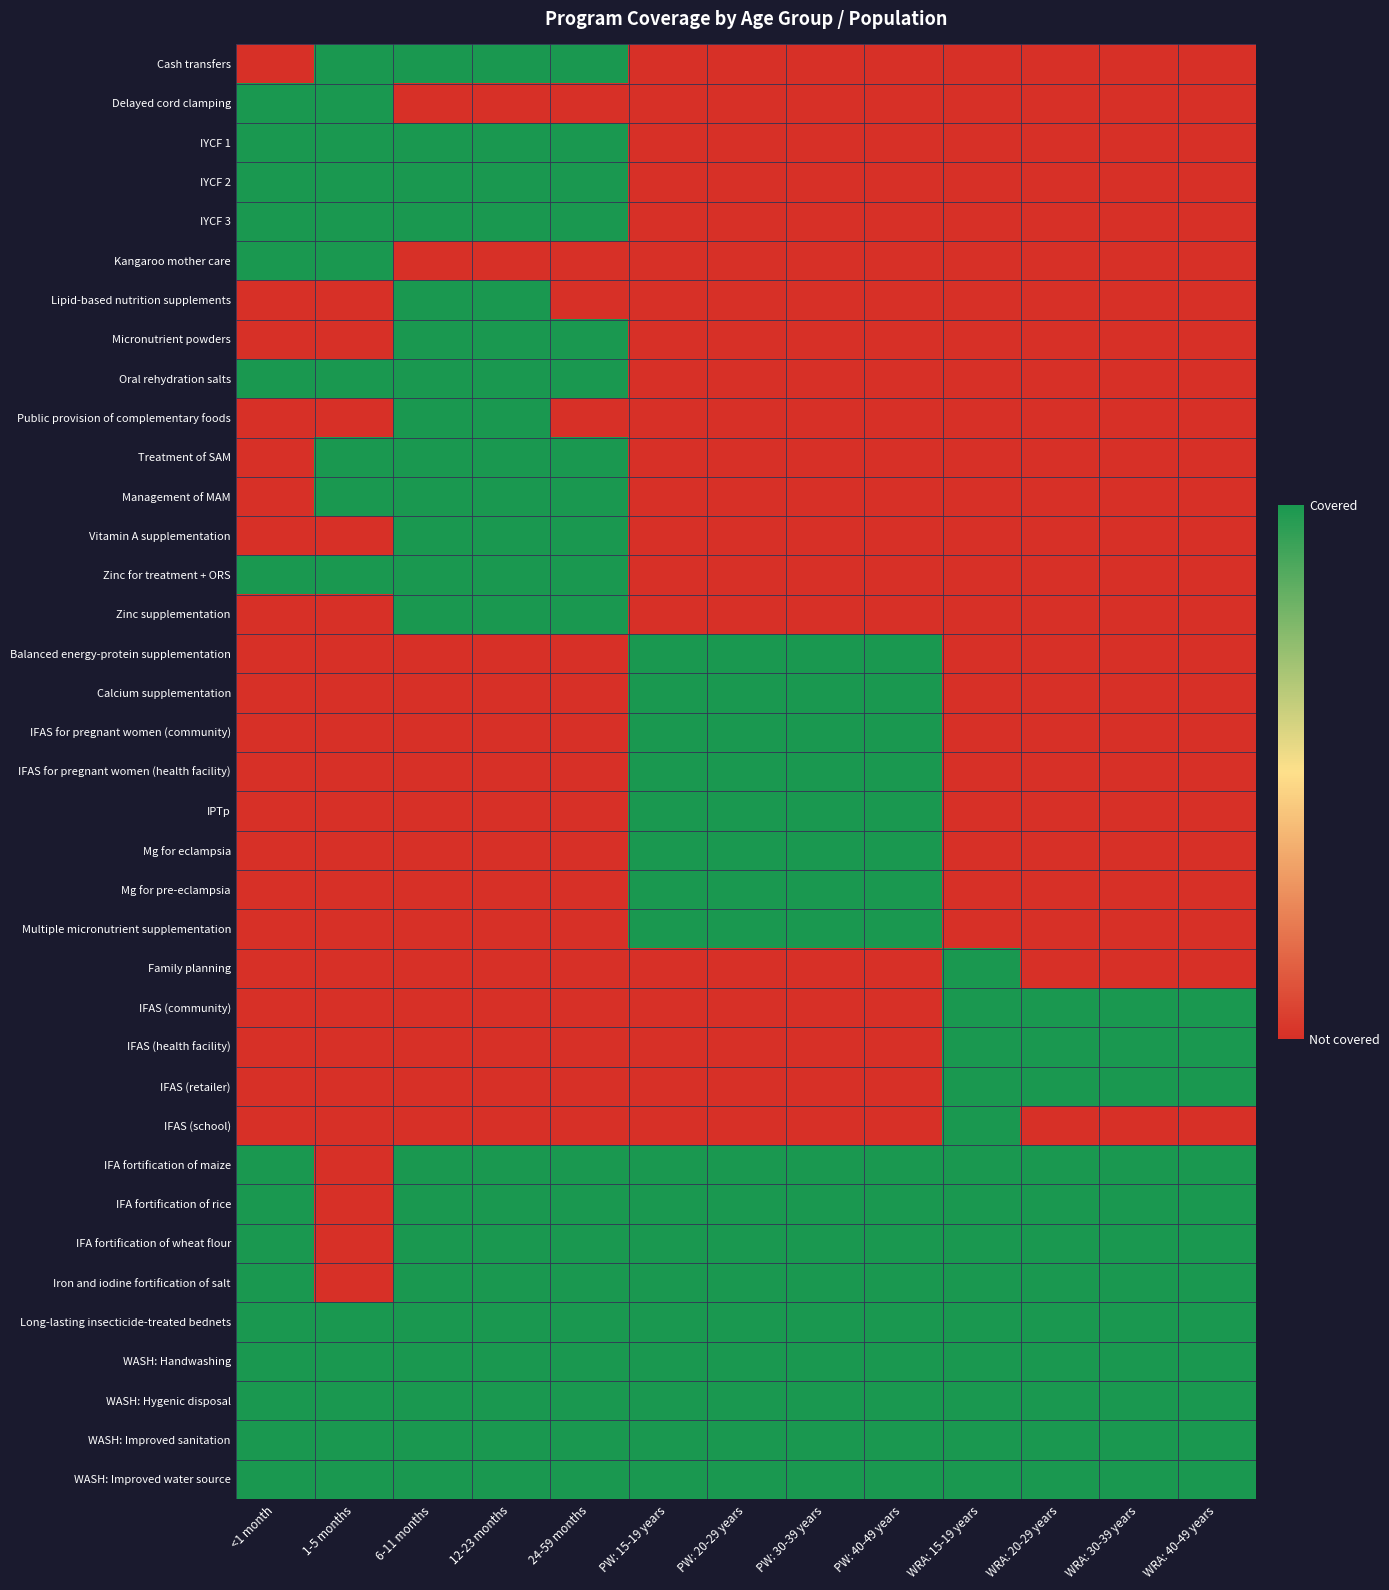

Which series has the largest range (max minus min)?

Cash transfers